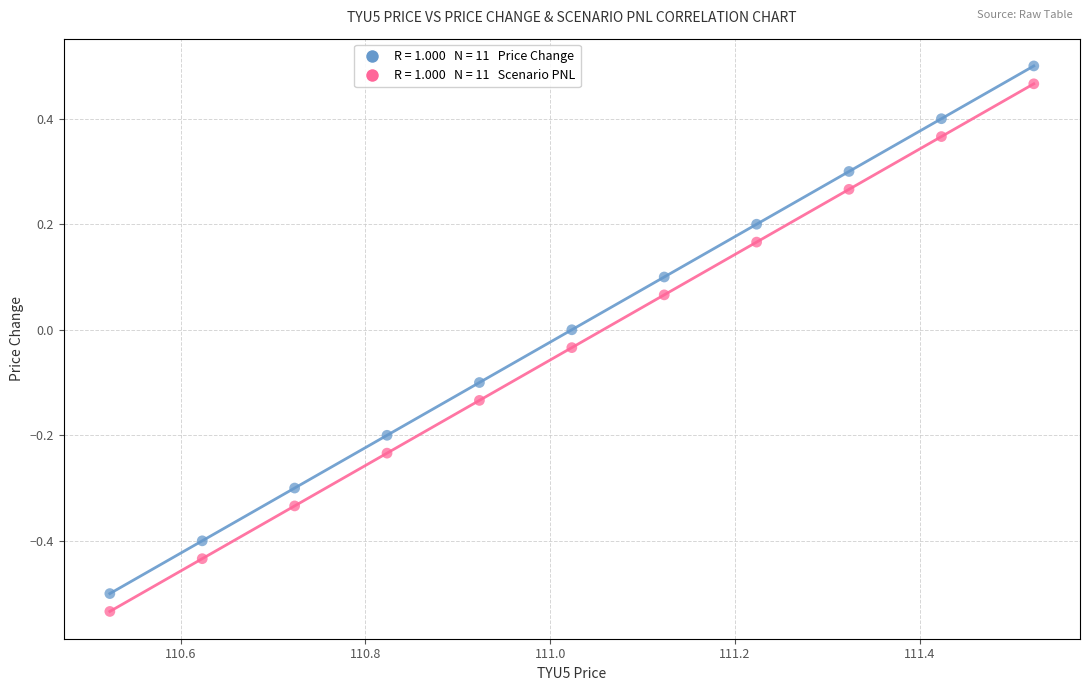

Across all data points, what is the range of Y values (max minus min)?

1.0